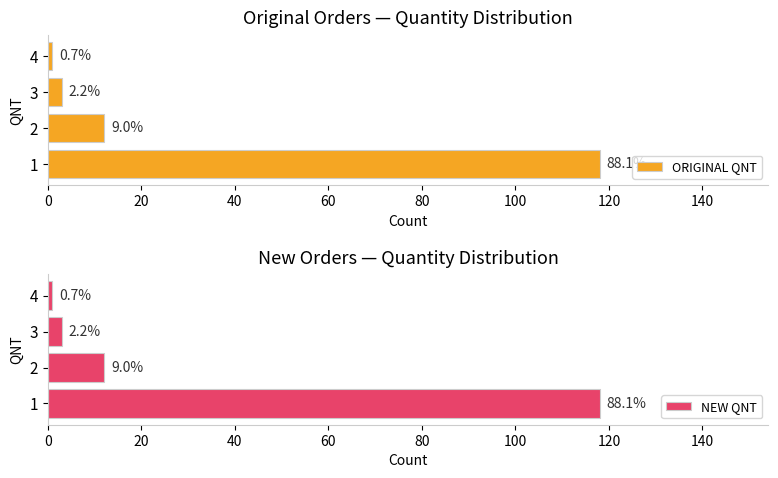

Reading left to right, extract all data points from this chart.

ORIGINAL QNT: 118	12	3	1
NEW QNT: 118	12	3	1